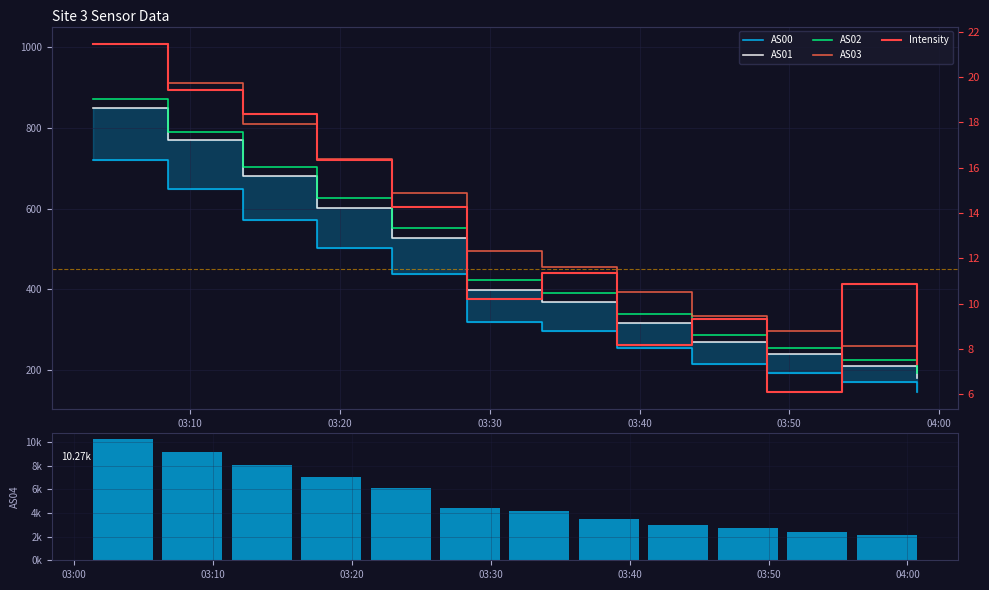

What is the minimum value for AS00?

147.0